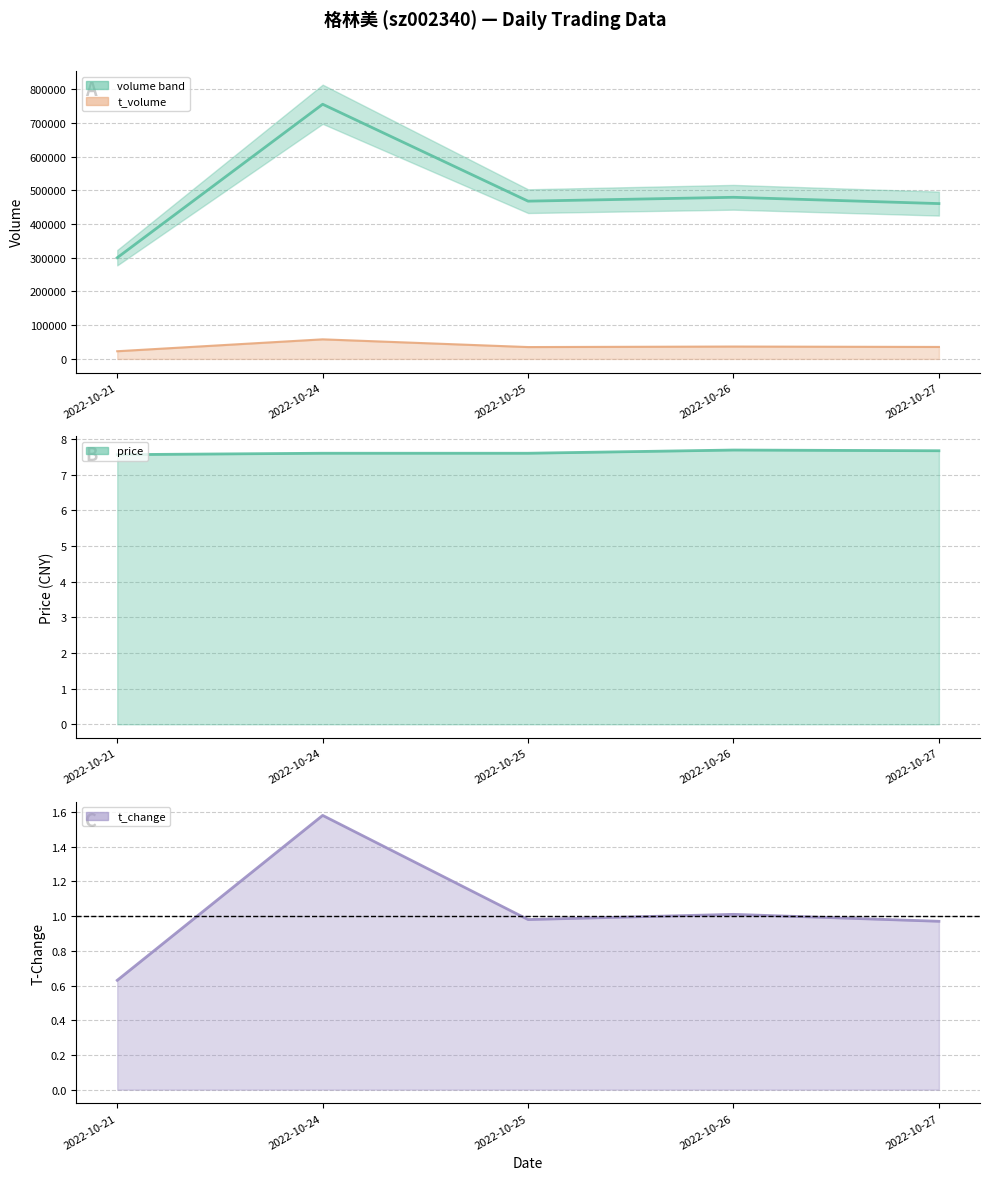

At which category is the sum across all series the highest?

2022-10-24